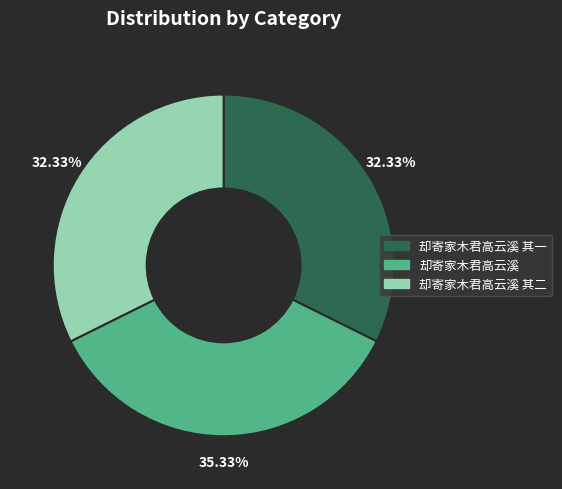

The 却寄家木君高云溪 其二 slice represents 32% of the pie. True or false?

True